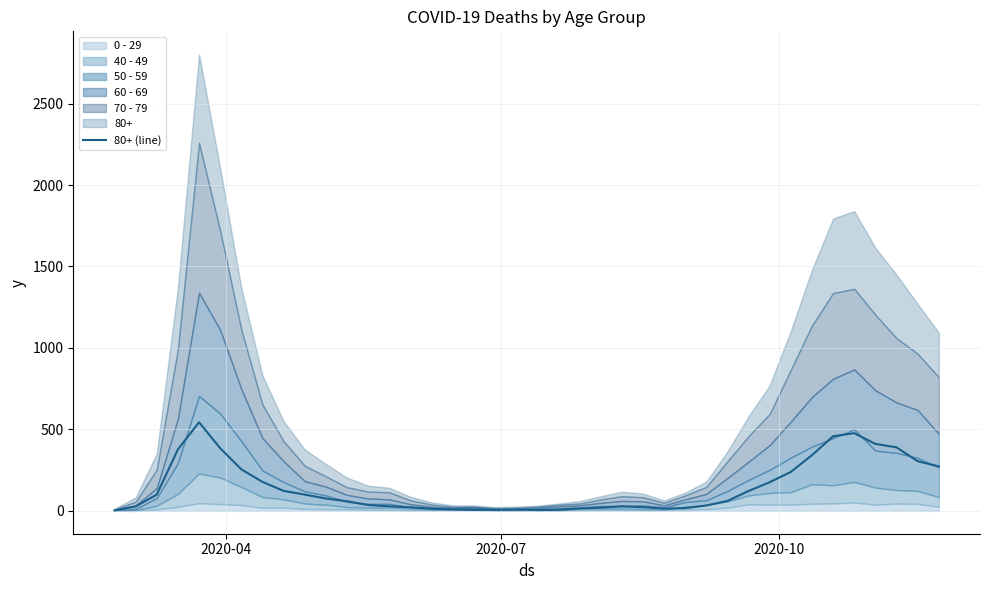

What is the maximum value shown in the chart?

544